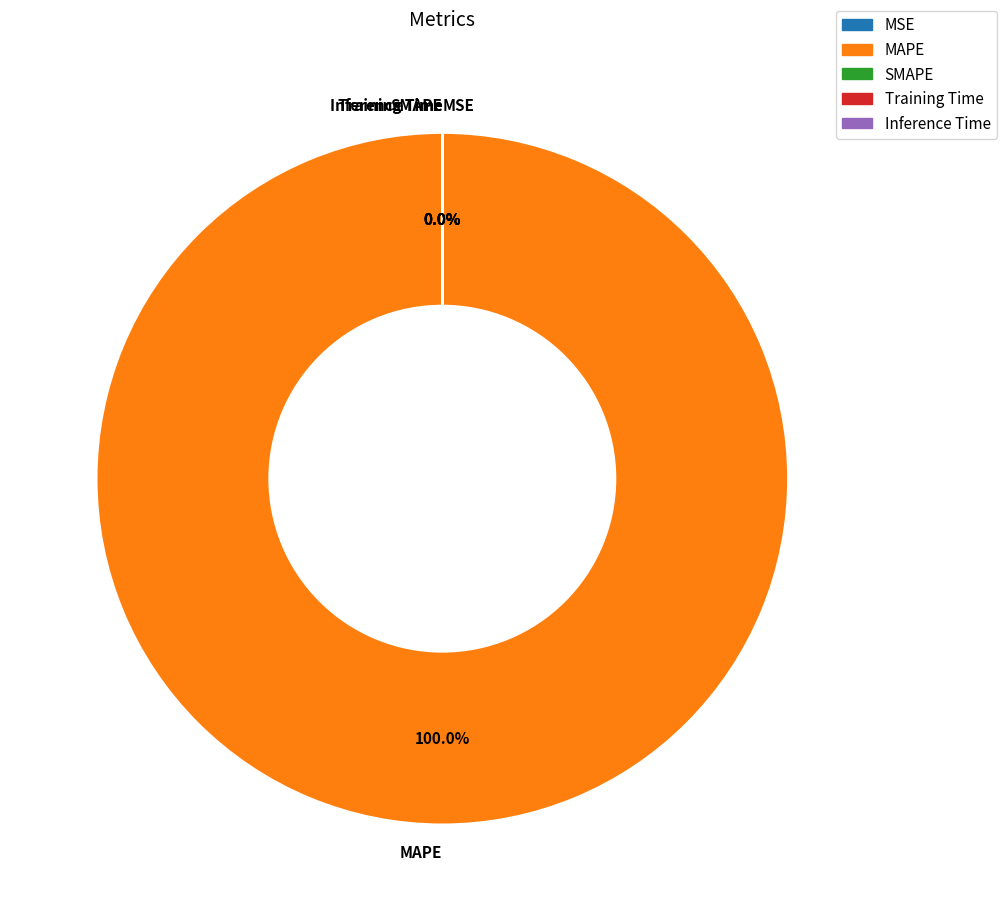

Rank the categories by value from highest to lowest.

MAPE, MSE, Training Time, Inference Time, SMAPE